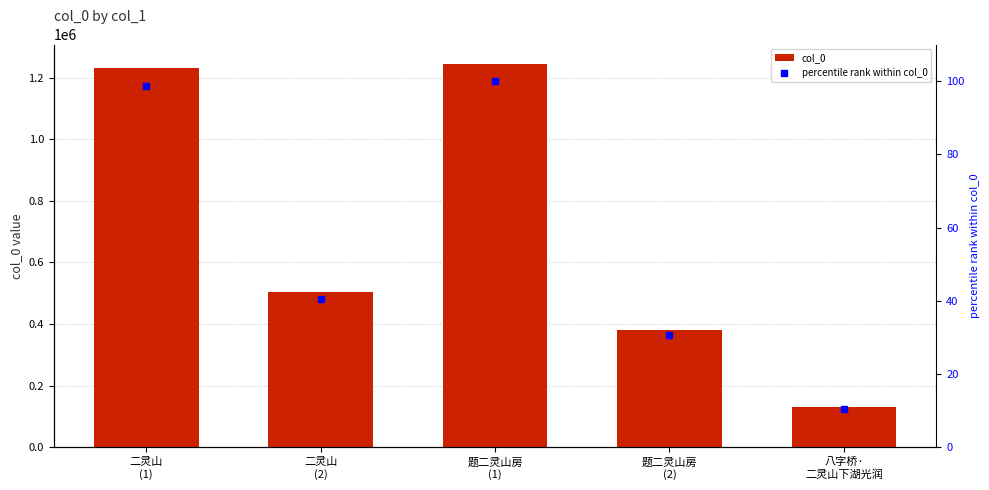

Which label corresponds to the smallest value in the chart?

八字桥·
二灵山下湖光润